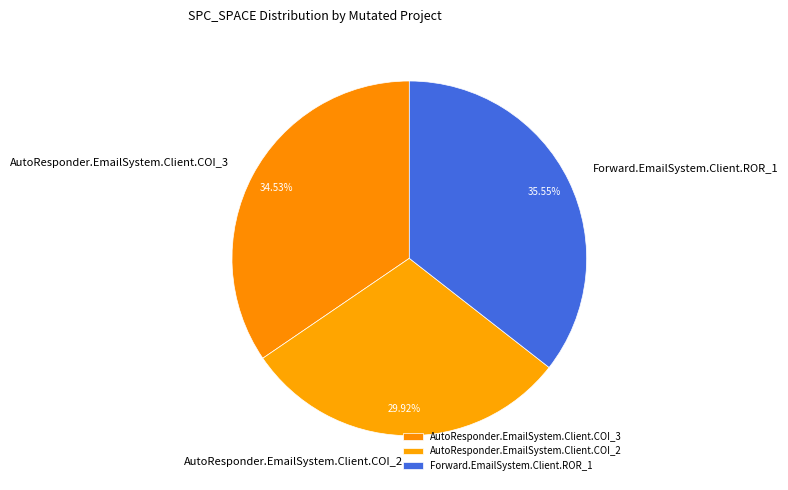

Is there a majority slice in this chart?

No